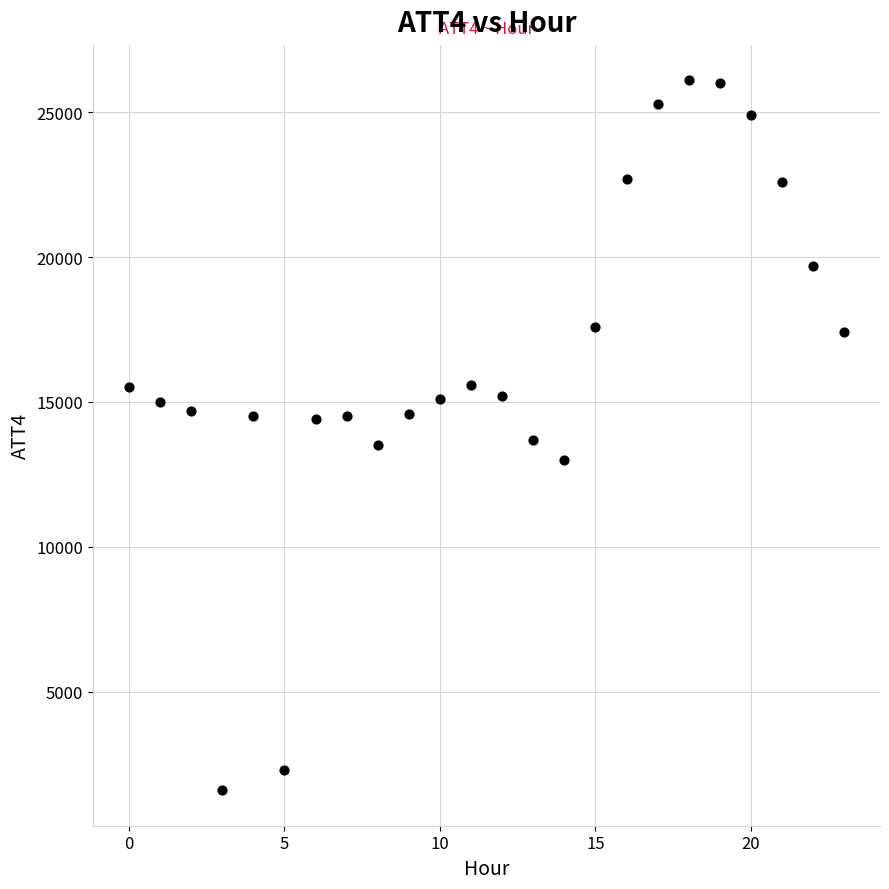

What is the range of Y values (max minus min)?

24500